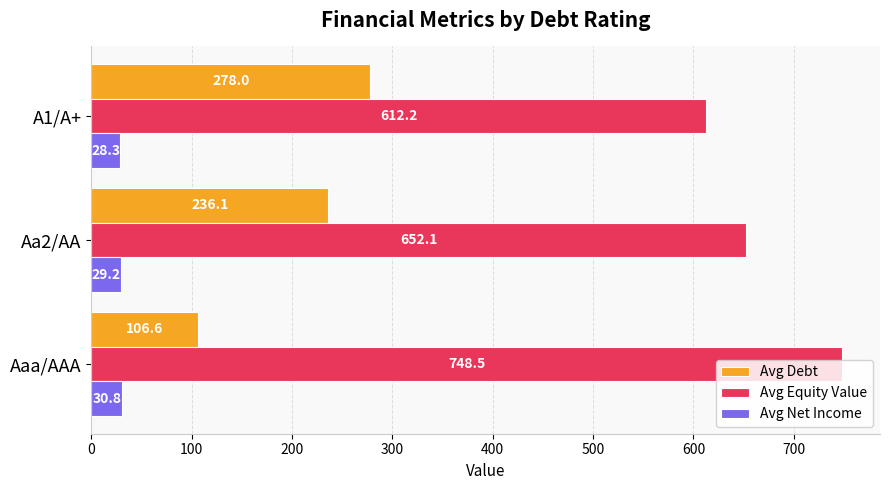

At which label is Avg Net Income closest to 29?

Aa2/AA